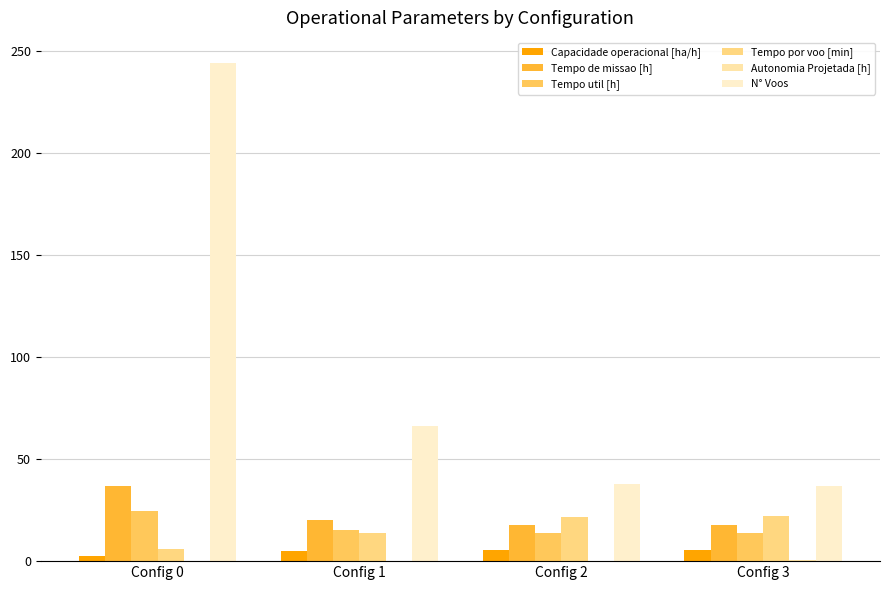

True or false: Tempo de missao [h] has a value of 64.3 at Config 0.

False